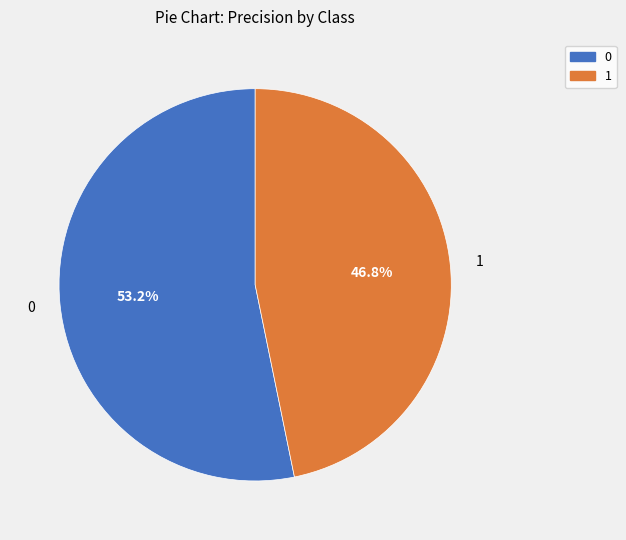

What is the total percentage of 0 and 1?

100.0%